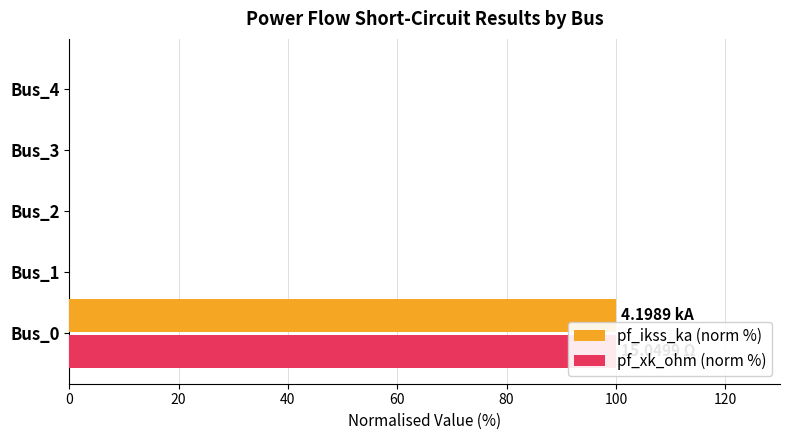

What are all the series names shown in the legend?

pf_ikss_ka (norm %), pf_xk_ohm (norm %)